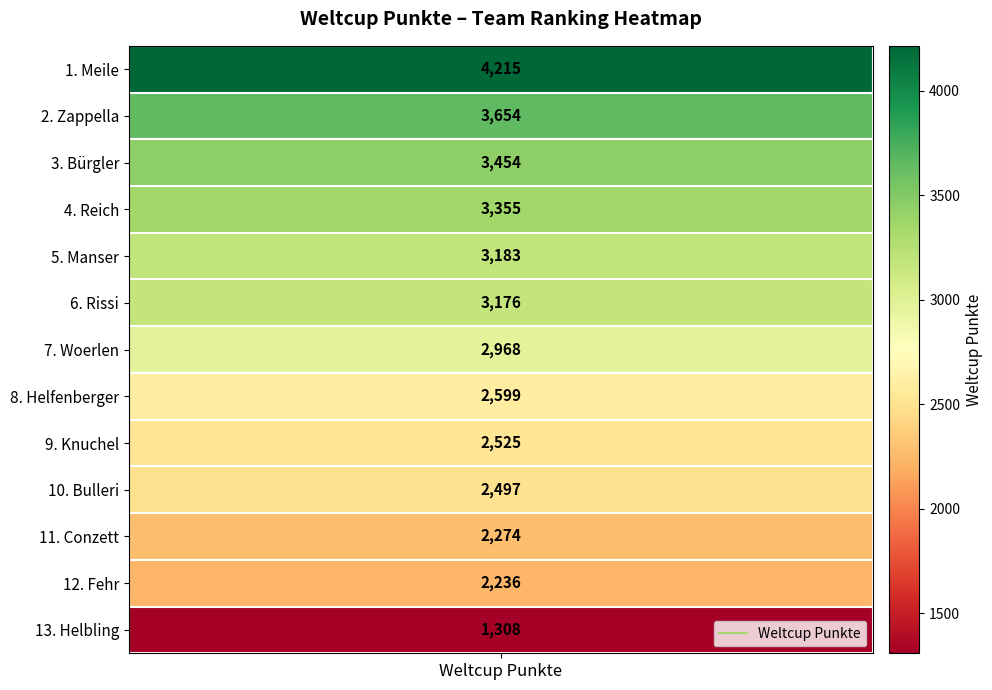

The value at Knuchel is 2525. True or false?

True